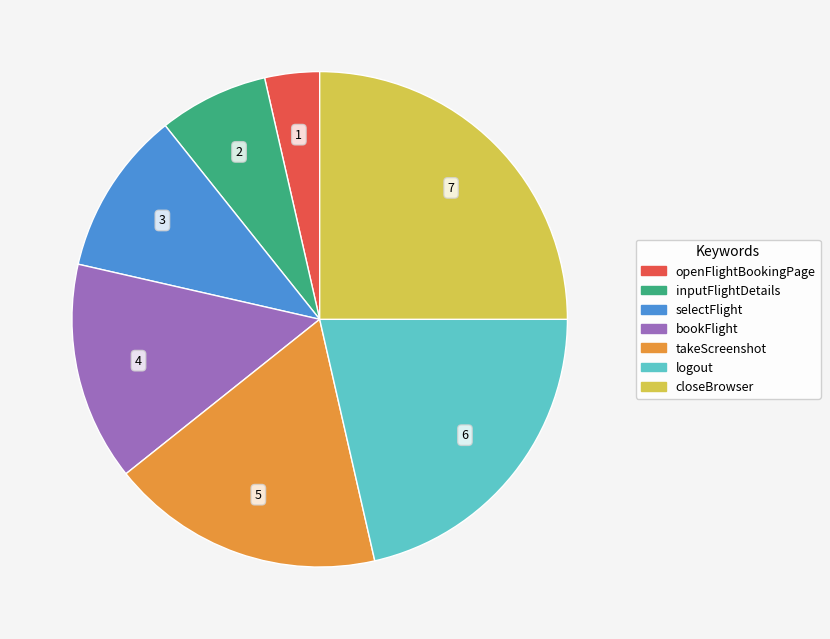

Combined, do selectFlight and bookFlight account for over 50%?

No